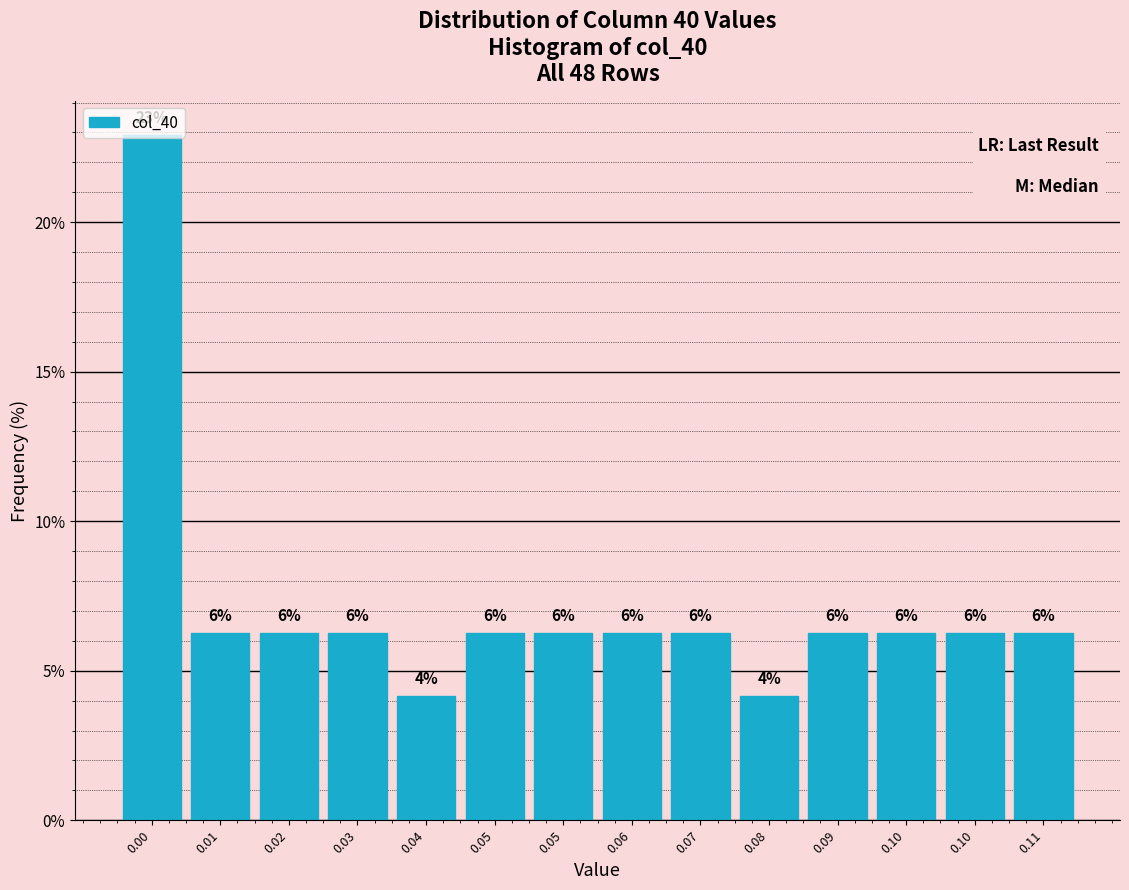

Does the chart contain any negative values?

No